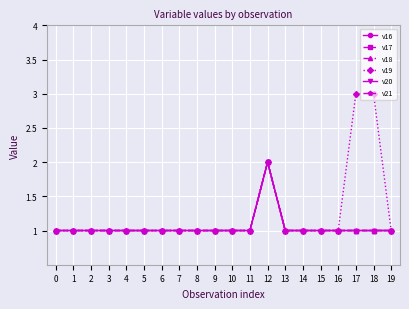

How many lines are shown in the chart?

6